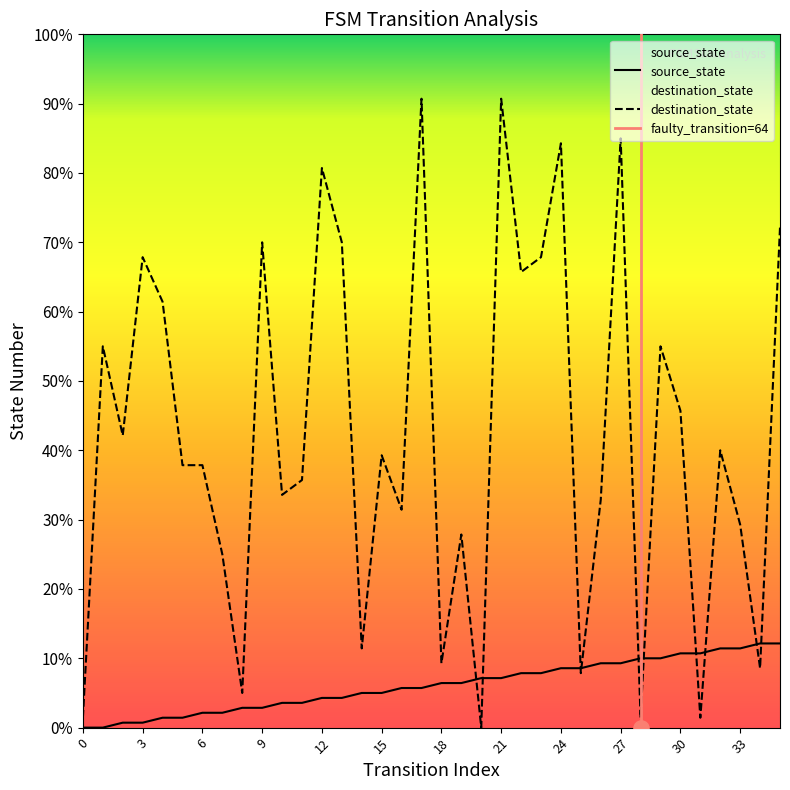

Which series reaches the maximum Y coordinate?

destination_state